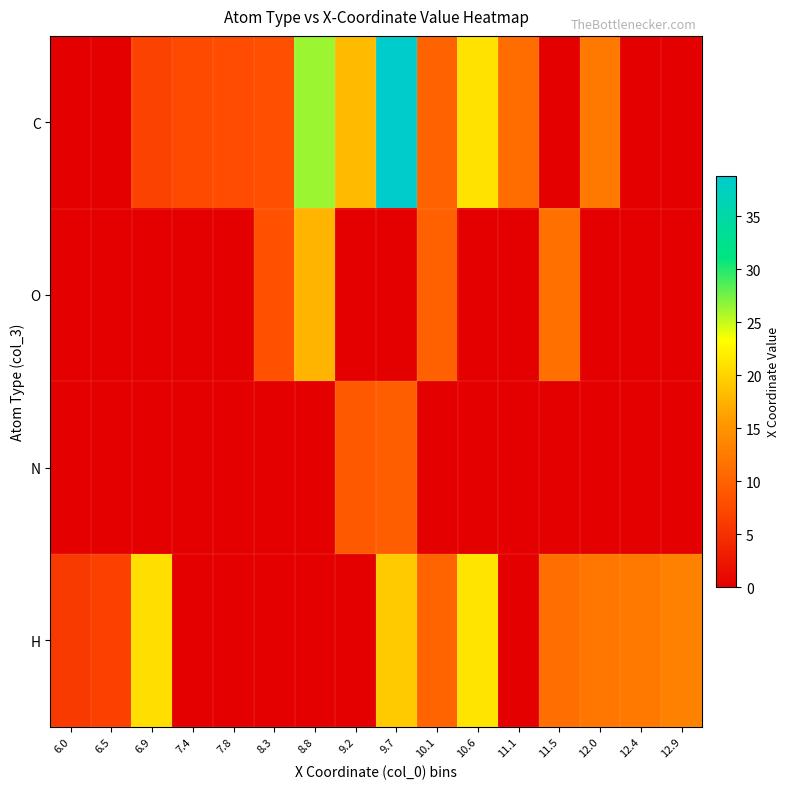

Reading left to right, transcribe all the data shown in this chart.

C: 6.0=0.0	6.5=0.0	6.9=6.8	7.4=7.5	7.8=7.8	8.3=8.1	8.8=26.3	9.2=18.1	9.7=38.9	10.1=10.1	10.6=21.2	11.1=11.0	11.5=0.0	12.0=12.2	12.4=0.0	12.9=0.0
O: 6.0=0.0	6.5=0.0	6.9=0.0	7.4=0.0	7.8=0.0	8.3=8.3	8.8=17.6	9.2=0.0	9.7=0.0	10.1=9.9	10.6=0.0	11.1=0.0	11.5=11.4	12.0=0.0	12.4=0.0	12.9=0.0
N: 6.0=0.0	6.5=0.0	6.9=0.0	7.4=0.0	7.8=0.0	8.3=0.0	8.8=0.0	9.2=9.2	9.7=9.6	10.1=0.0	10.6=0.0	11.1=0.0	11.5=0.0	12.0=0.0	12.4=0.0	12.9=0.0
H: 6.0=5.8	6.5=6.6	6.9=20.9	7.4=0.0	7.8=0.0	8.3=0.0	8.8=0.0	9.2=0.0	9.7=19.4	10.1=10.2	10.6=21.3	11.1=0.0	11.5=11.4	12.0=12.1	12.4=12.2	12.9=13.1